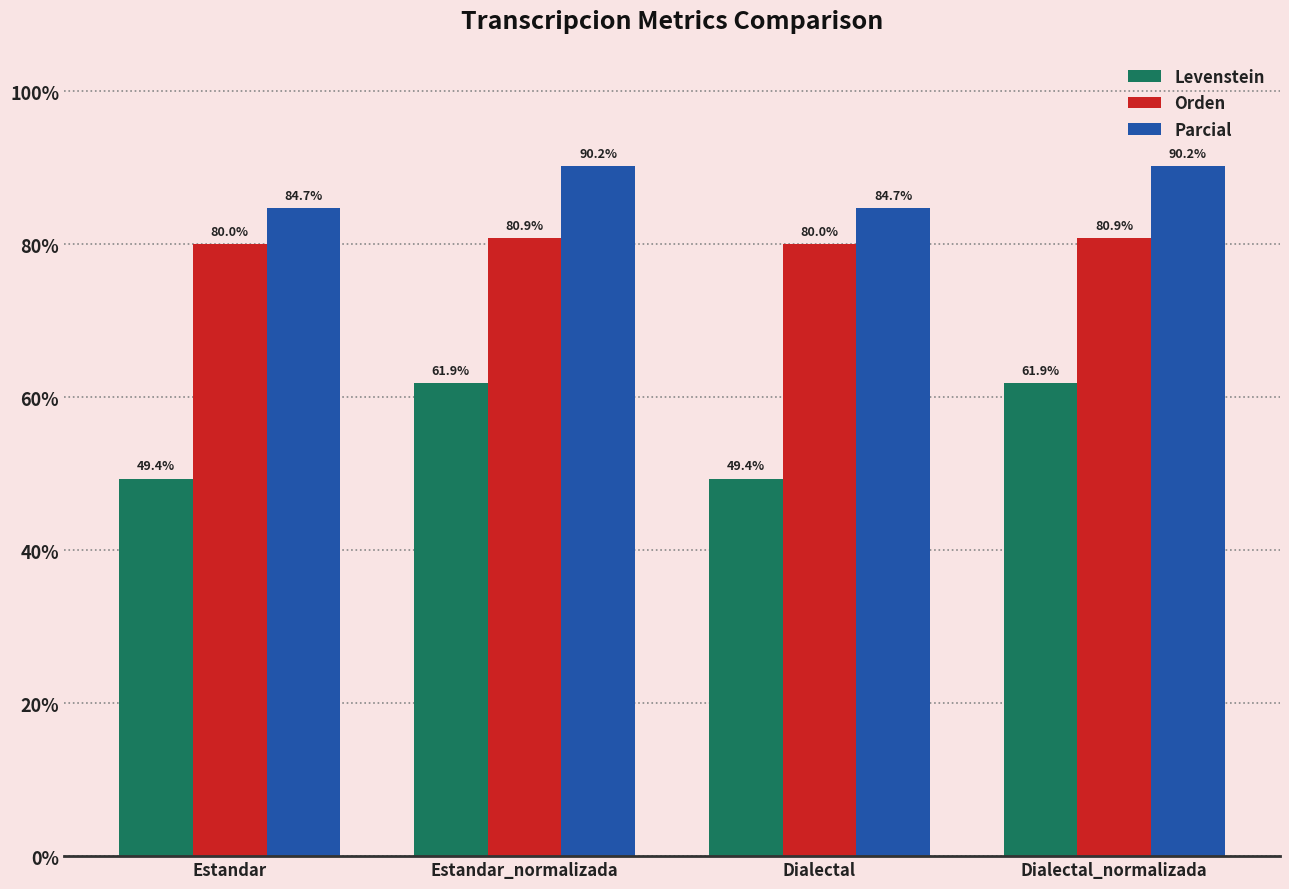

What is the sum of the Orden values at Dialectal and Dialectal_normalizada?

160.9